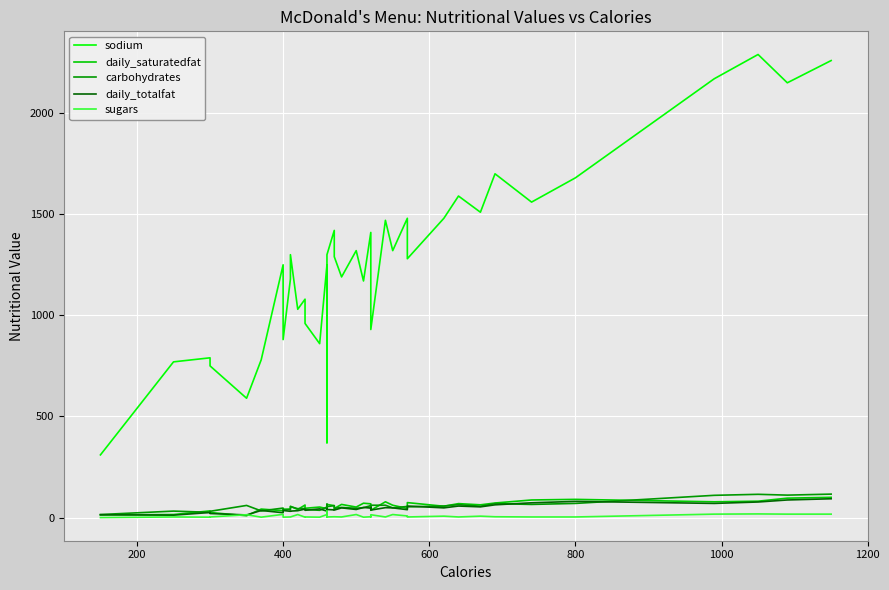

What are all the series names shown in the legend?

sodium, daily_saturatedfat, carbohydrates, daily_totalfat, sugars